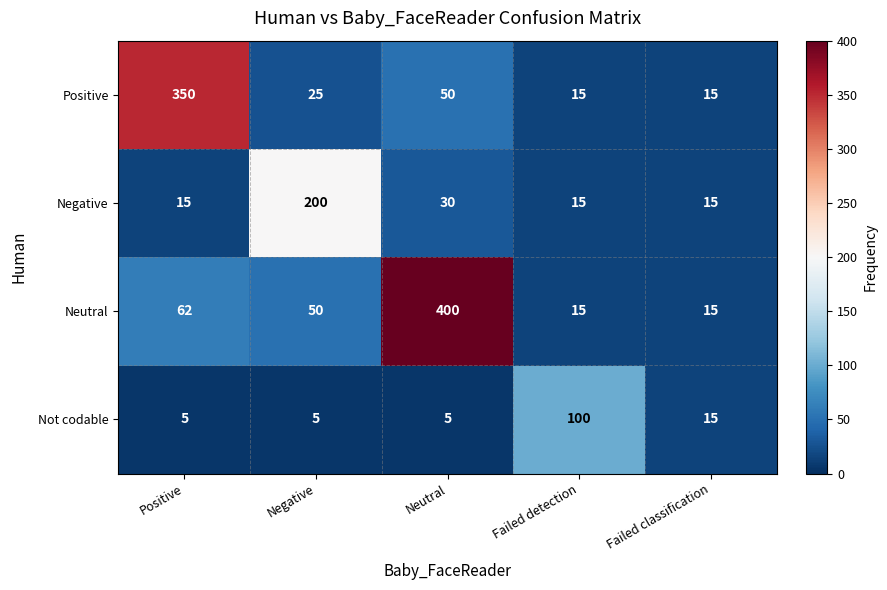

What is the average value of the Not codable series?

26